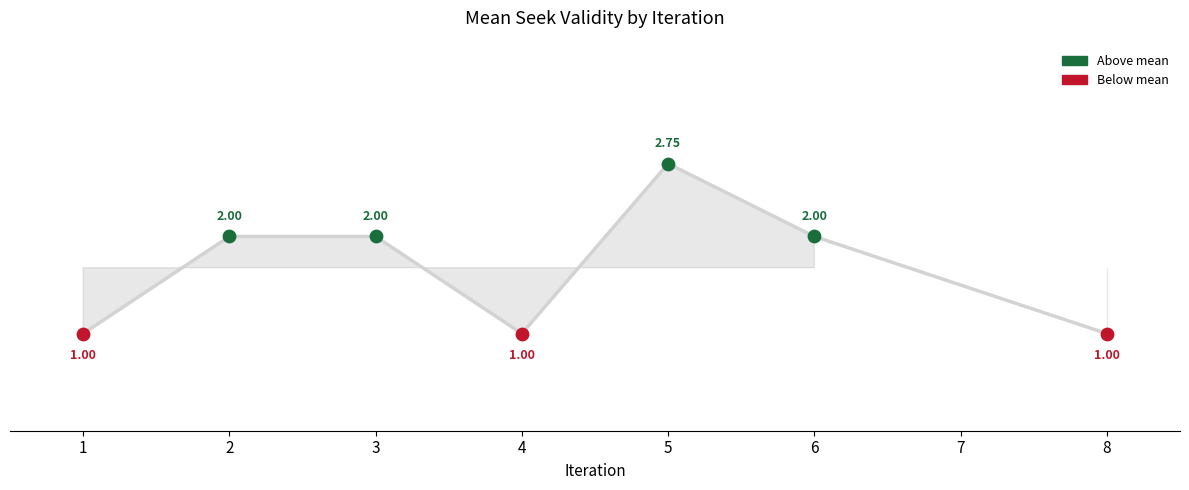

What is the change in value from 4 to 6?

+1.0